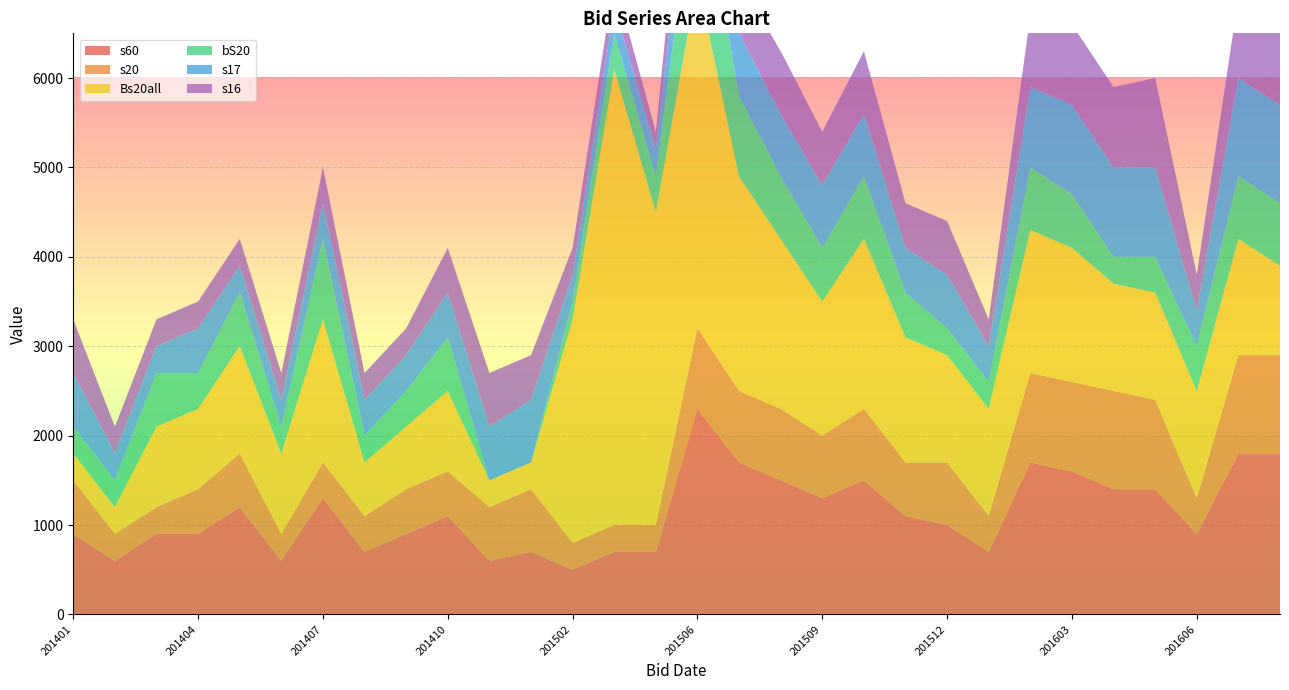

Reading left to right, extract all data points from this chart.

s60: 201401=900	201402=600	201403=900	201404=900	201405=1200	201406=600	201407=1300	201408=700	201409=900	201410=1100	201411=600	201412=700	201502=500	201504=700	201505=700	201506=2300	201507=1700	201508=1500	201509=1300	201510=1500	201511=1100	201512=1000	201601=700	201602=1700	201603=1600	201604=1400	201605=1400	201606=900	201607=1800	201608=1800
s20: 201401=600	201402=300	201403=300	201404=500	201405=600	201406=300	201407=400	201408=400	201409=500	201410=500	201411=600	201412=700	201502=300	201504=300	201505=300	201506=900	201507=800	201508=800	201509=700	201510=800	201511=600	201512=700	201601=400	201602=1000	201603=1000	201604=1100	201605=1000	201606=400	201607=1100	201608=1100
Bs20all: 201401=300	201402=300	201403=900	201404=900	201405=1200	201406=900	201407=1600	201408=600	201409=700	201410=900	201411=300	201412=300	201502=2500	201504=5100	201505=3500	201506=3900	201507=2400	201508=1900	201509=1500	201510=1900	201511=1400	201512=1200	201601=1200	201602=1600	201603=1500	201604=1200	201605=1200	201606=1200	201607=1300	201608=1000
bS20: 201401=300	201402=300	201403=600	201404=400	201405=600	201406=300	201407=900	201408=300	201409=400	201410=600	201411=0	201412=0	201502=200	201504=400	201505=400	201506=1400	201507=900	201508=700	201509=600	201510=700	201511=500	201512=300	201601=300	201602=700	201603=600	201604=300	201605=400	201606=500	201607=700	201608=700
s17: 201401=600	201402=300	201403=300	201404=500	201405=300	201406=300	201407=400	201408=400	201409=400	201410=500	201411=600	201412=700	201502=300	201504=300	201505=300	201506=800	201507=700	201508=700	201509=700	201510=700	201511=500	201512=600	201601=400	201602=900	201603=1000	201604=1000	201605=1000	201606=400	201607=1100	201608=1100
s16: 201401=600	201402=300	201403=300	201404=300	201405=300	201406=300	201407=400	201408=300	201409=300	201410=500	201411=600	201412=500	201502=300	201504=300	201505=200	201506=800	201507=600	201508=700	201509=600	201510=700	201511=500	201512=600	201601=300	201602=800	201603=900	201604=900	201605=1000	201606=400	201607=900	201608=900